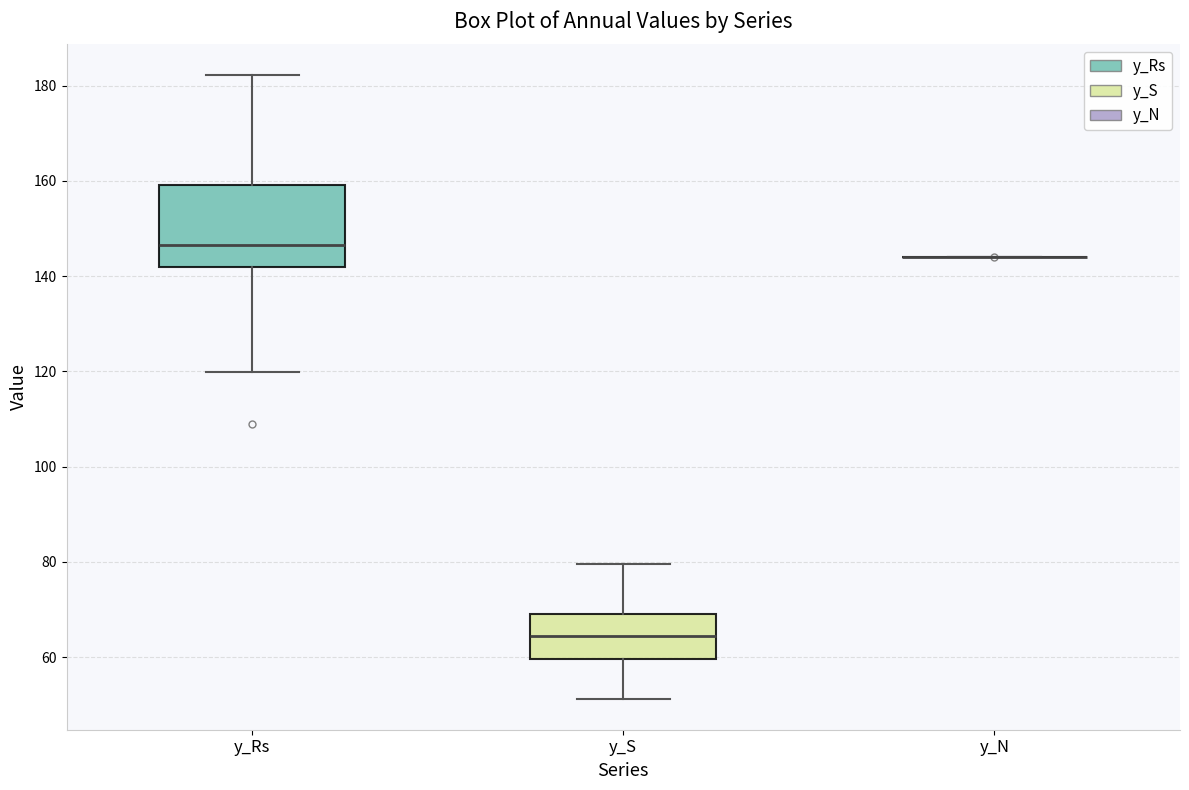

Reading left to right, transcribe this box plot: for each box, give where its median line is, the range the box spans, and where its two whiskers end, as read against the y-axis. The values are not printed on the chart, so give them approximately, as read against the axis.

y_Rs: median 146, box 142 to 160, whiskers 120 to 182
y_S: median 64, box 60 to 70, whiskers 52 to 80
y_N: box collapsed to a line at 144, whiskers 144 to 144